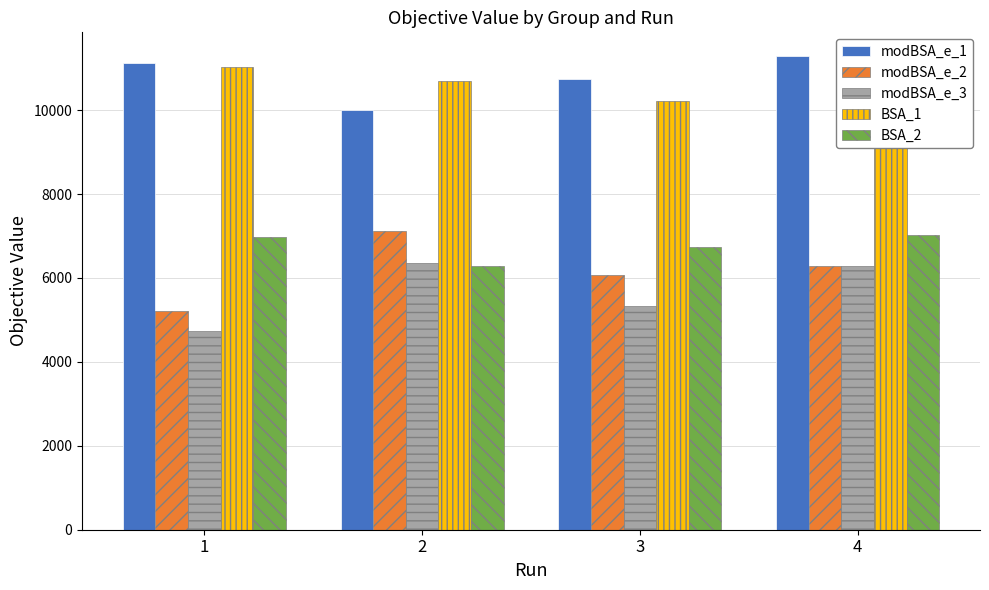

What is the value of the BSA_1 bar at the 2nd from the left?

10690.7